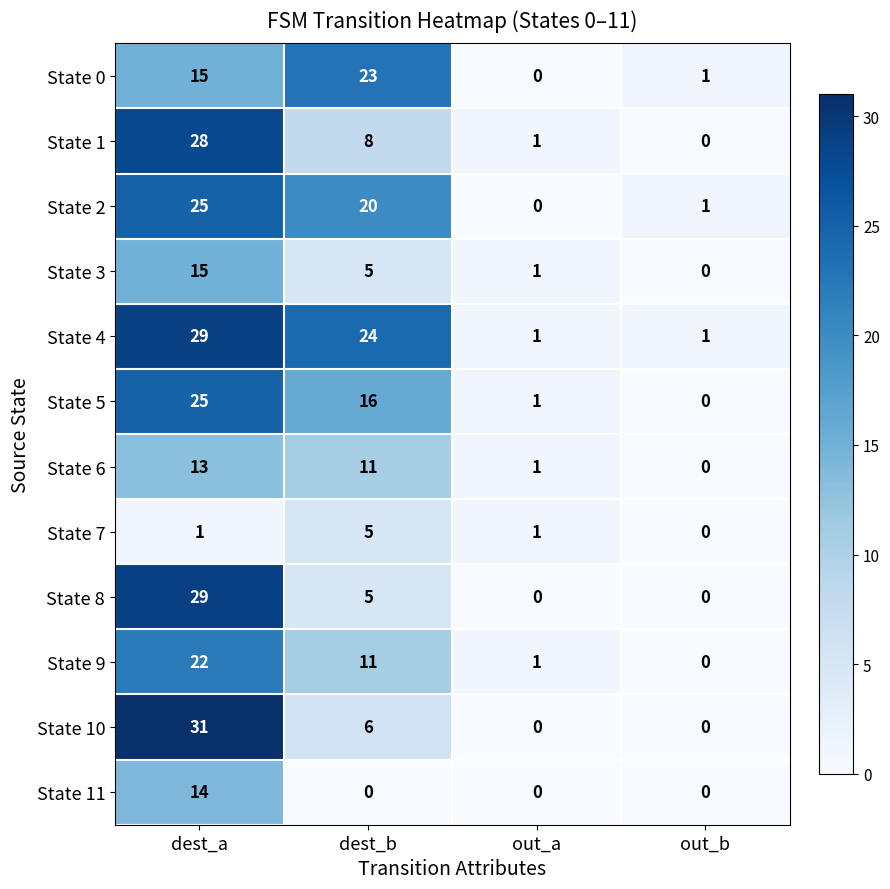

Which series has the largest range (max minus min)?

State 10